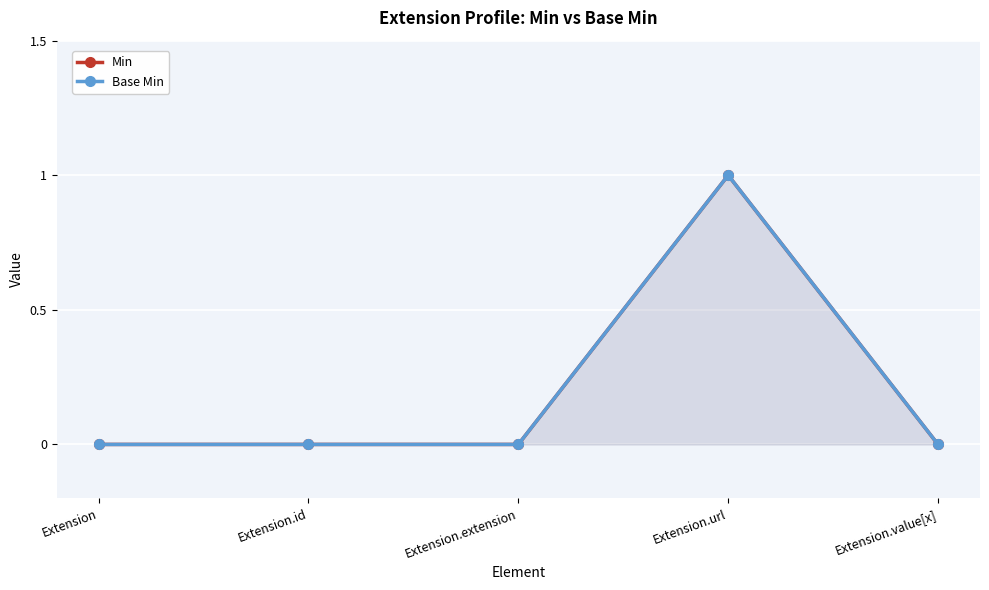

Between Extension.id and Extension.url, which series saw the biggest shift?

Min